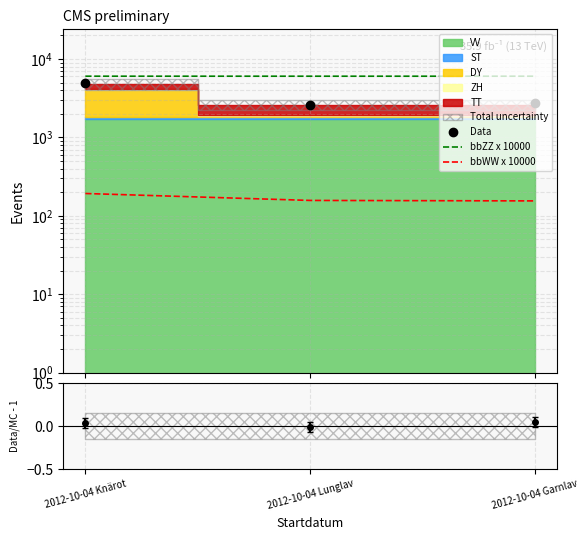

What is the sum of the bbZZ x 10000 values at 2012-10-04 Garnlav and 2012-10-04 Knärot?

12091.2